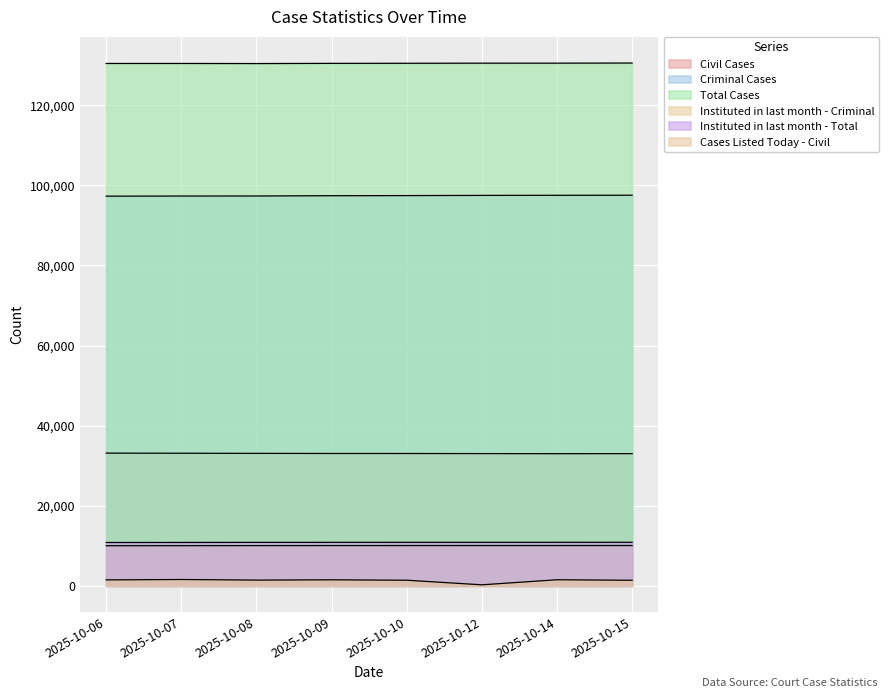

Count the number of data series in this chart.

6